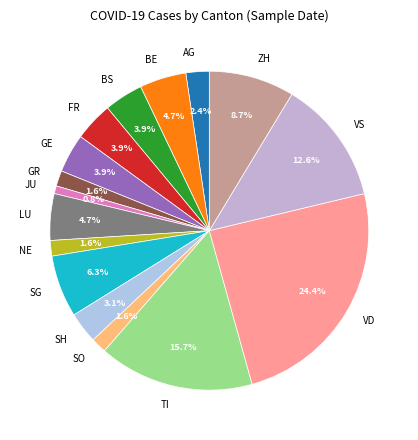

Is there any slice that represents more than half of the pie?

No